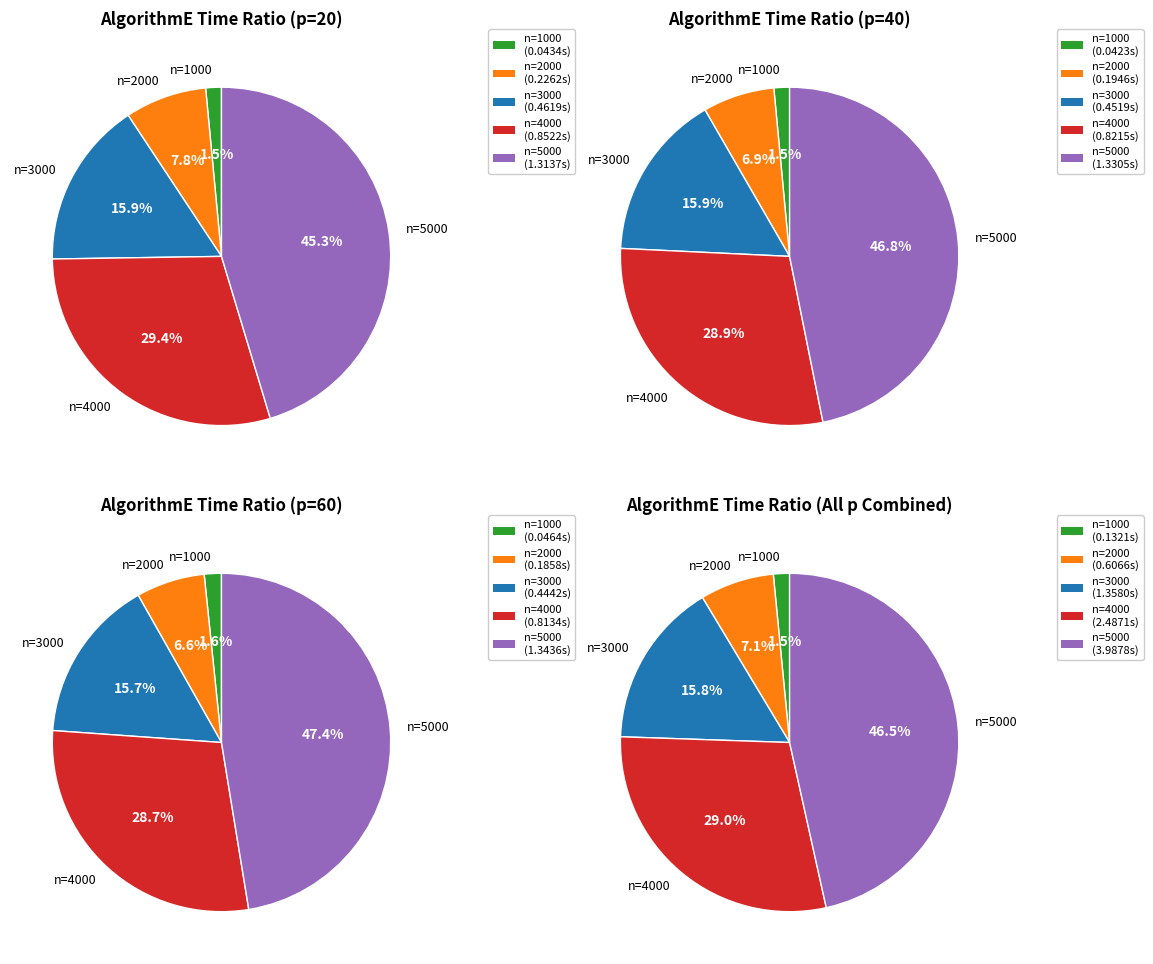

To the nearest percent, what is the average slice percentage?

20%